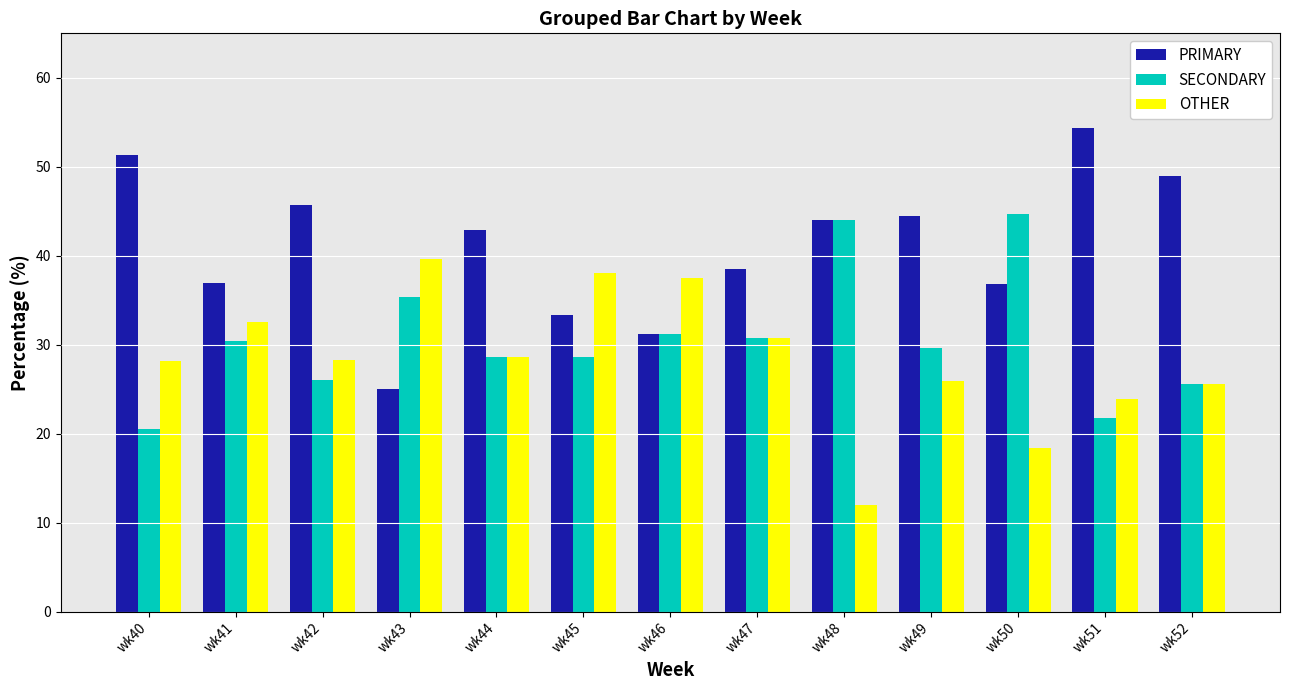

Which category has the lowest value in the PRIMARY series?

wk43